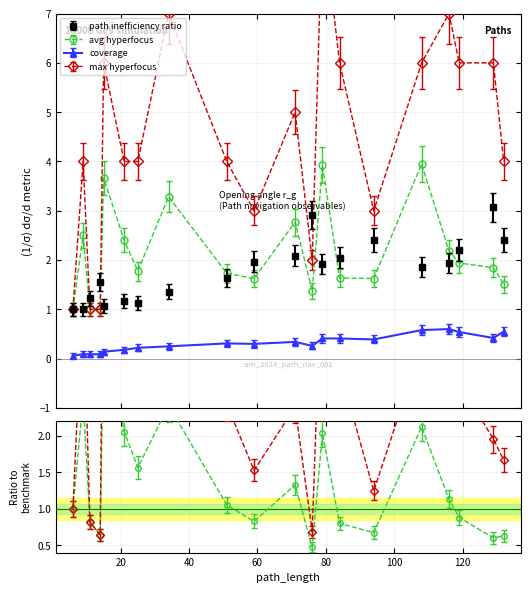

True or false: max_hyperfocus and avg_hyperfocus intersect in this chart.

False